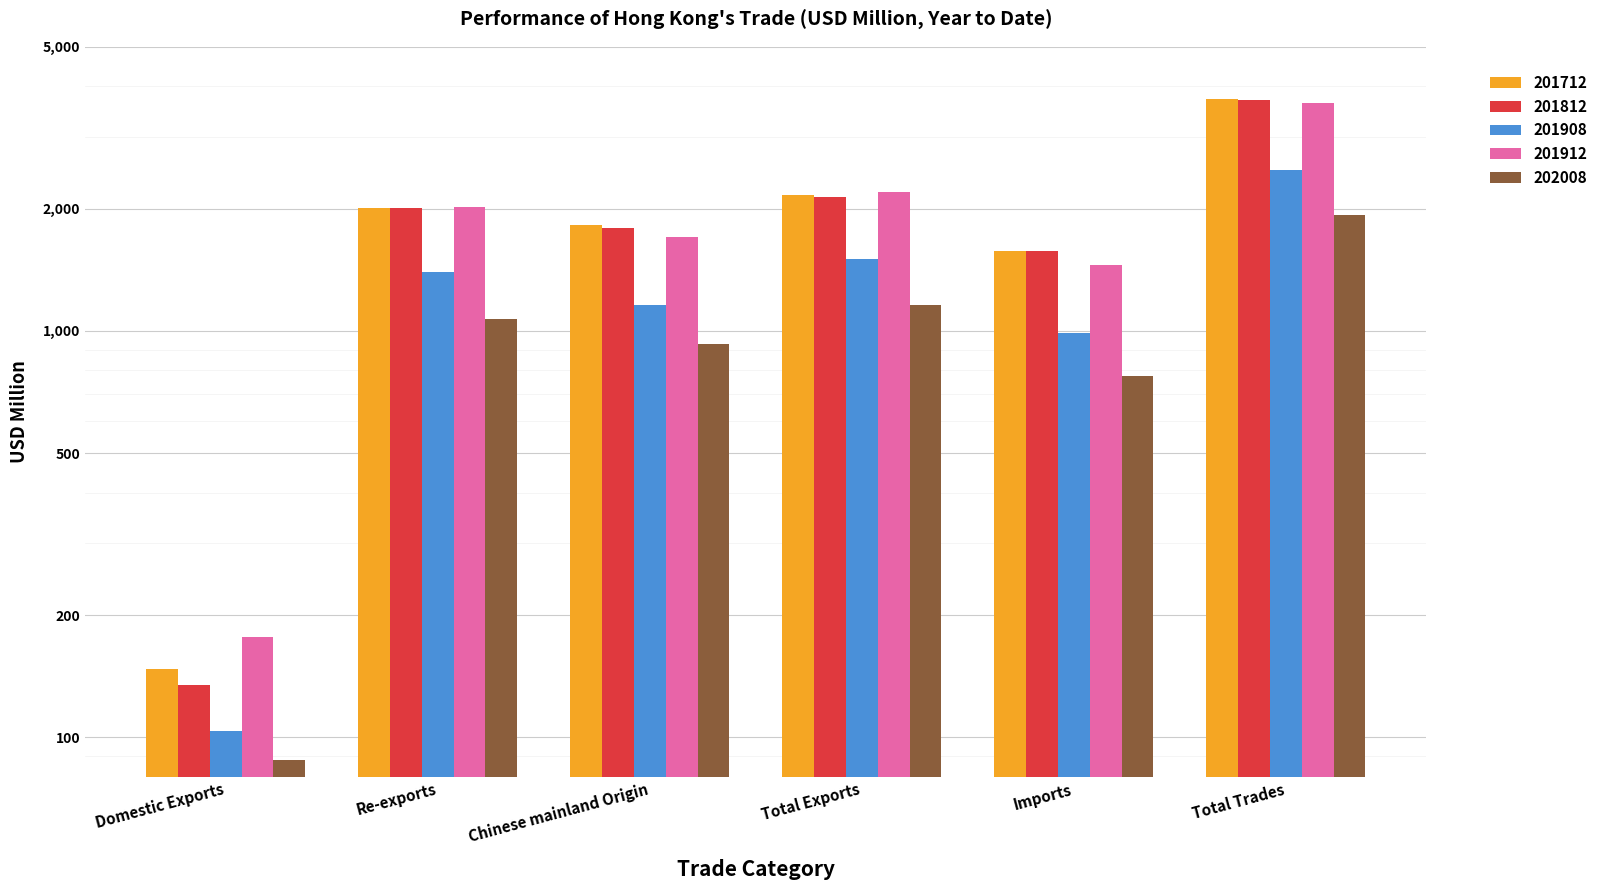

List the series in order of their peak value, highest first.

201712, 201812, 201912, 201908, 202008